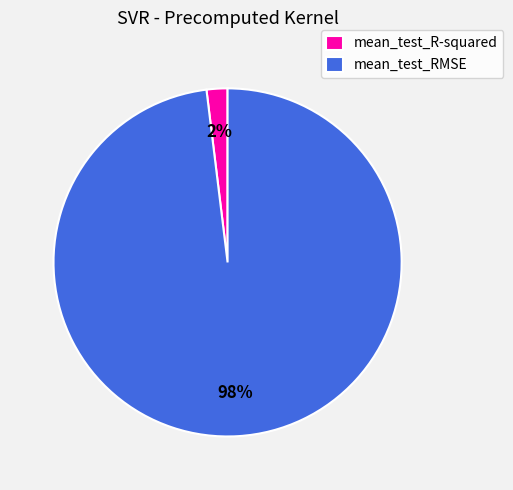

Which slice represents more than half of the pie?

mean_test_RMSE